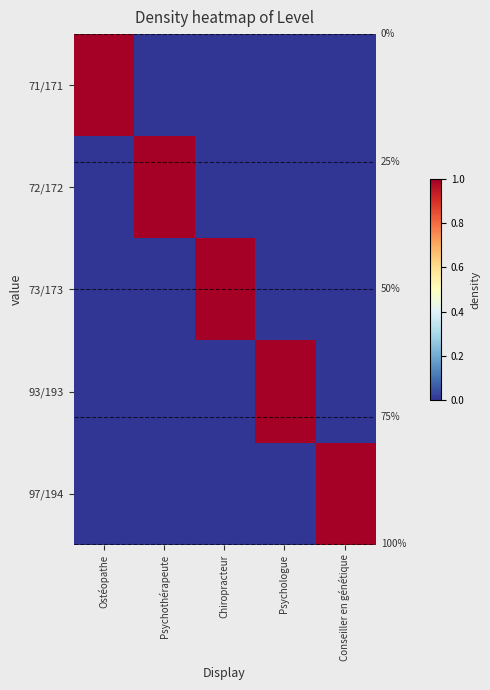

Which series has the largest total across all categories?

71/171